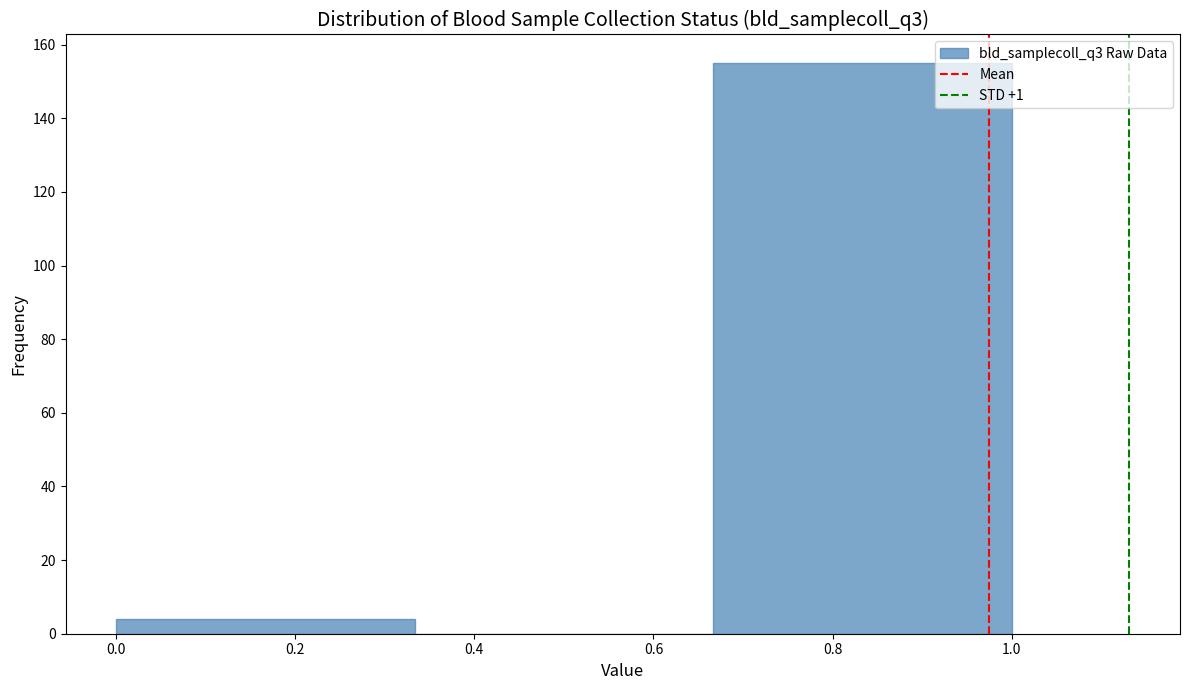

Reading left to right, transcribe this chart: for each bar, give the range it covers on the x-axis and its height. Neither the bar edges nor the heights are printed on the chart, so give them approximately, as read against the axes.

0.00 to 0.34: 4
0.34 to 0.66: 0
0.66 to 1.00: 156